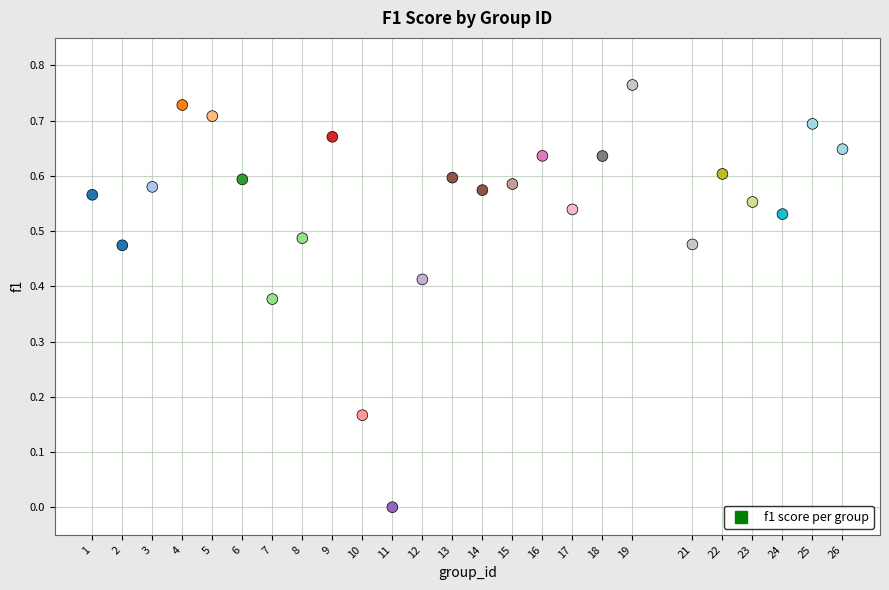

What is the range of X values (max minus min)?

25.0